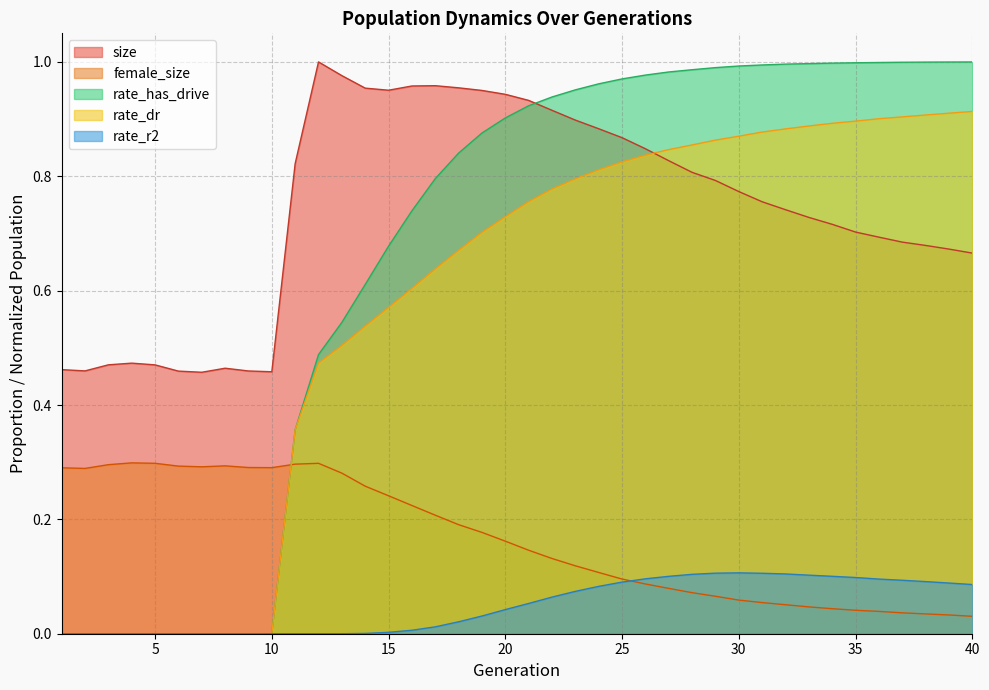

At which category does female_size reach its first local valley?

2